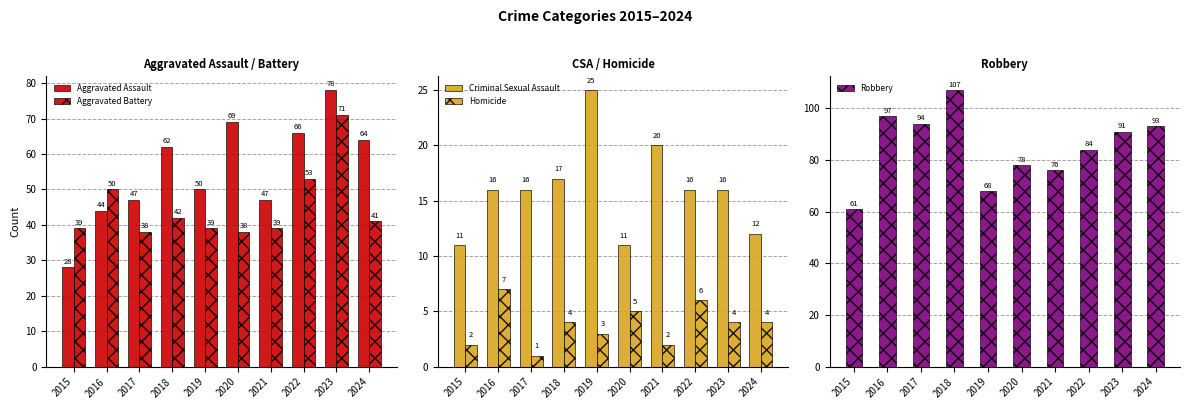

Rank the series by their maximum value, from lowest to highest.

Homicide, Criminal Sexual Assault, Aggravated Battery, Aggravated Assault, Robbery